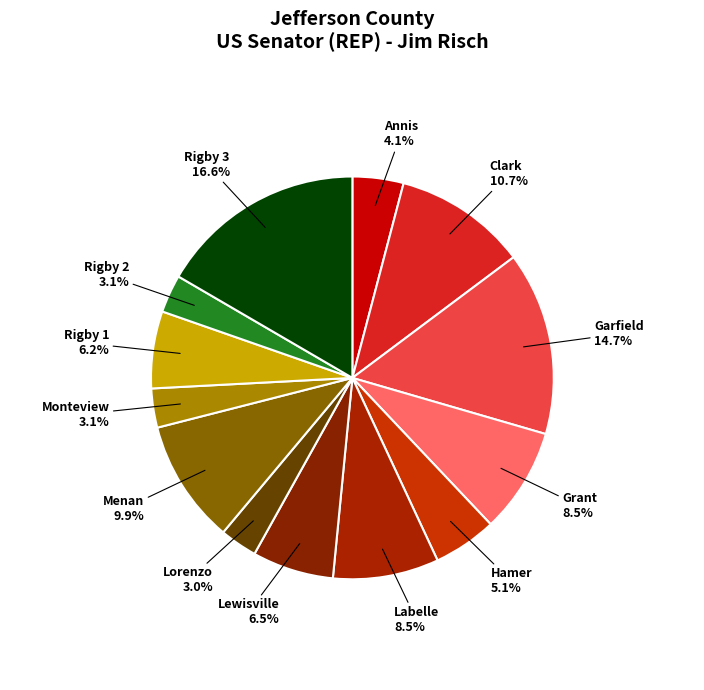

True or false: Monteview accounts for 3% of the total.

True